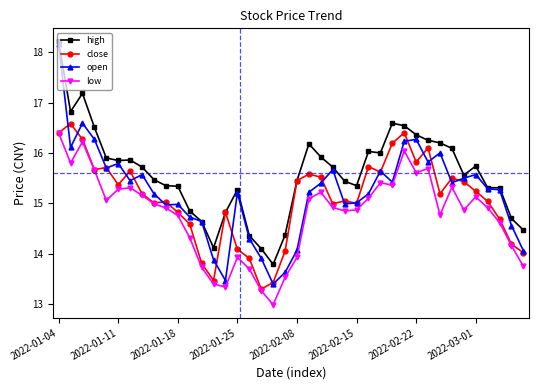

At how many categories does at least one series exceed 14?

39